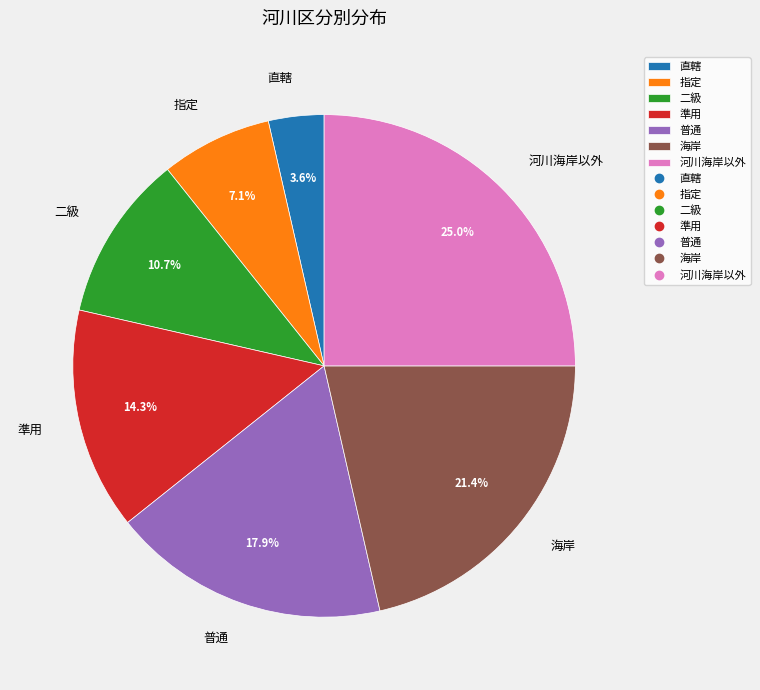

Rank the categories by value from lowest to highest.

直轄, 指定, 二級, 準用, 普通, 海岸, 河川海岸以外